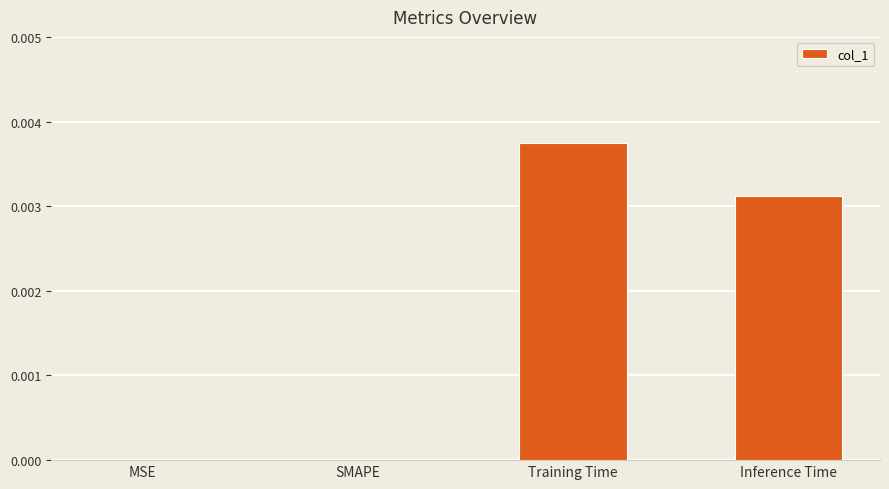

At which category does the chart reach its peak across all series?

Training Time